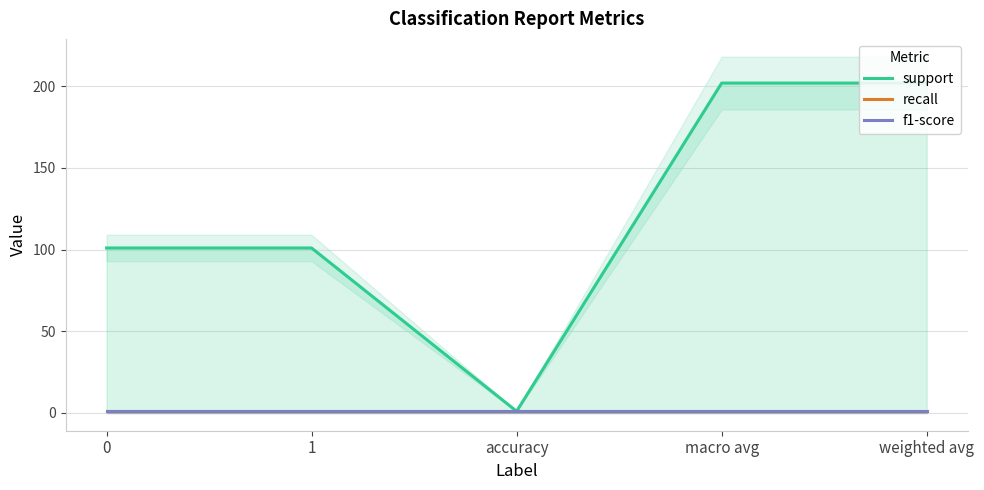

Which series has the largest range (max minus min)?

support